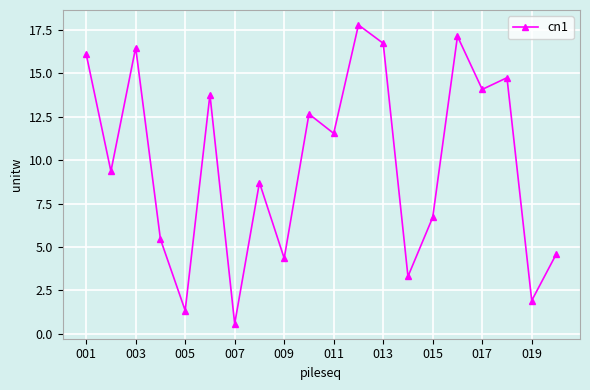

What is the greatest value displayed?

17.8